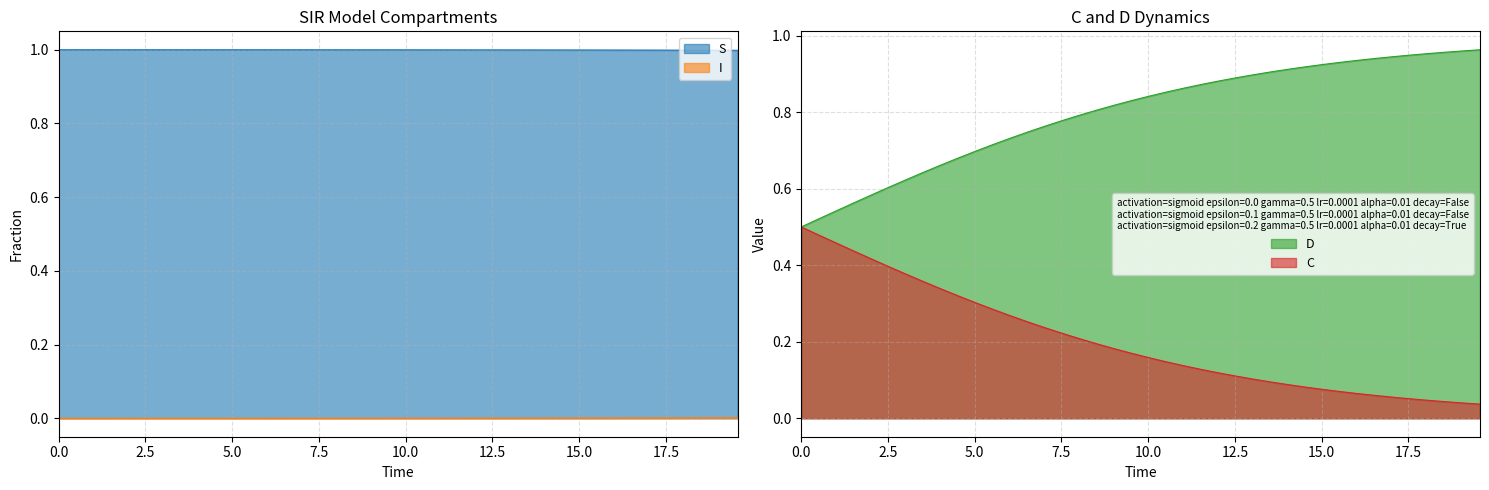

What is the highest value of the S series?

1.0